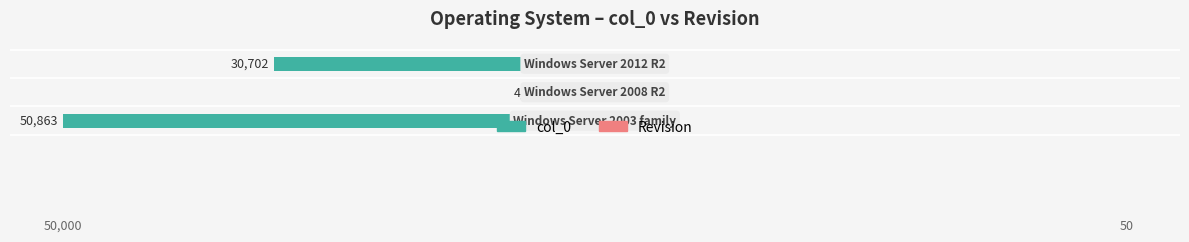

Are the bars horizontal?

Yes